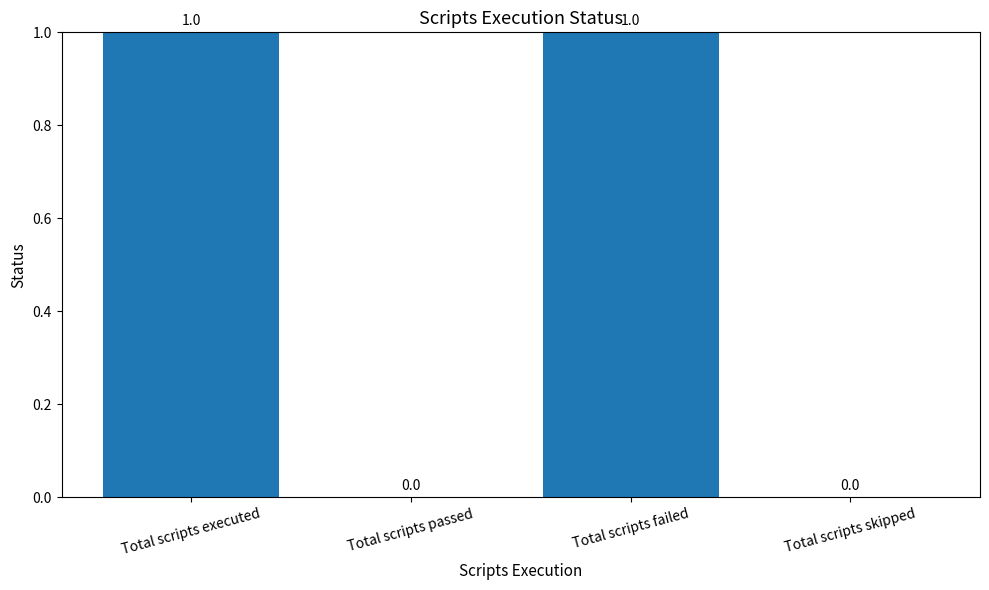

Reading right to left, list all the values displayed in this chart.

Total scripts skipped=0	Total scripts failed=1	Total scripts passed=0	Total scripts executed=1